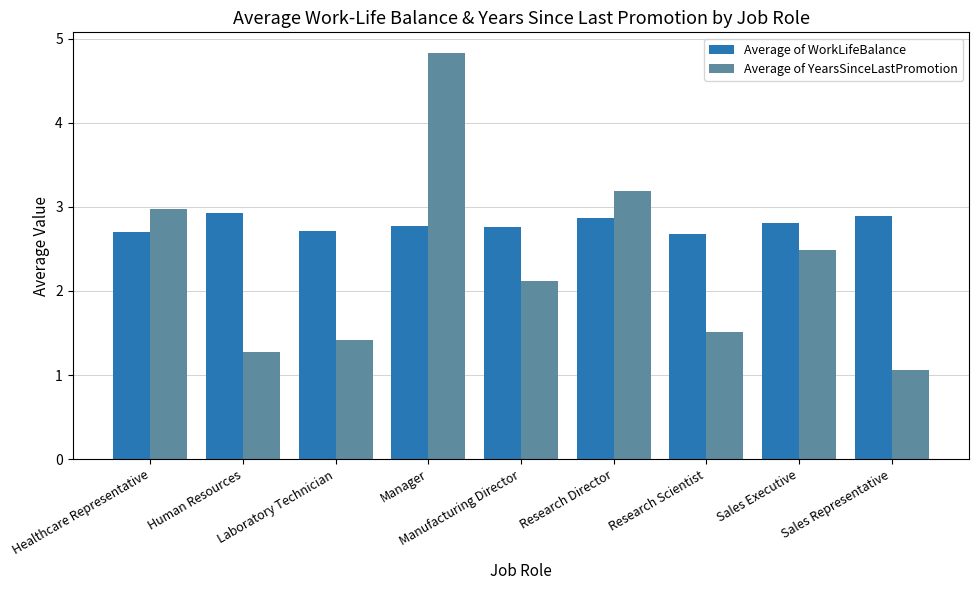

What is the minimum value shown in the chart?

1.1